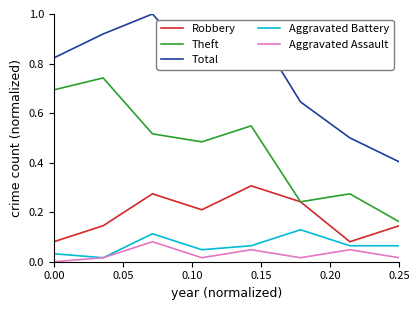

Which series has the largest total across all categories?

Total